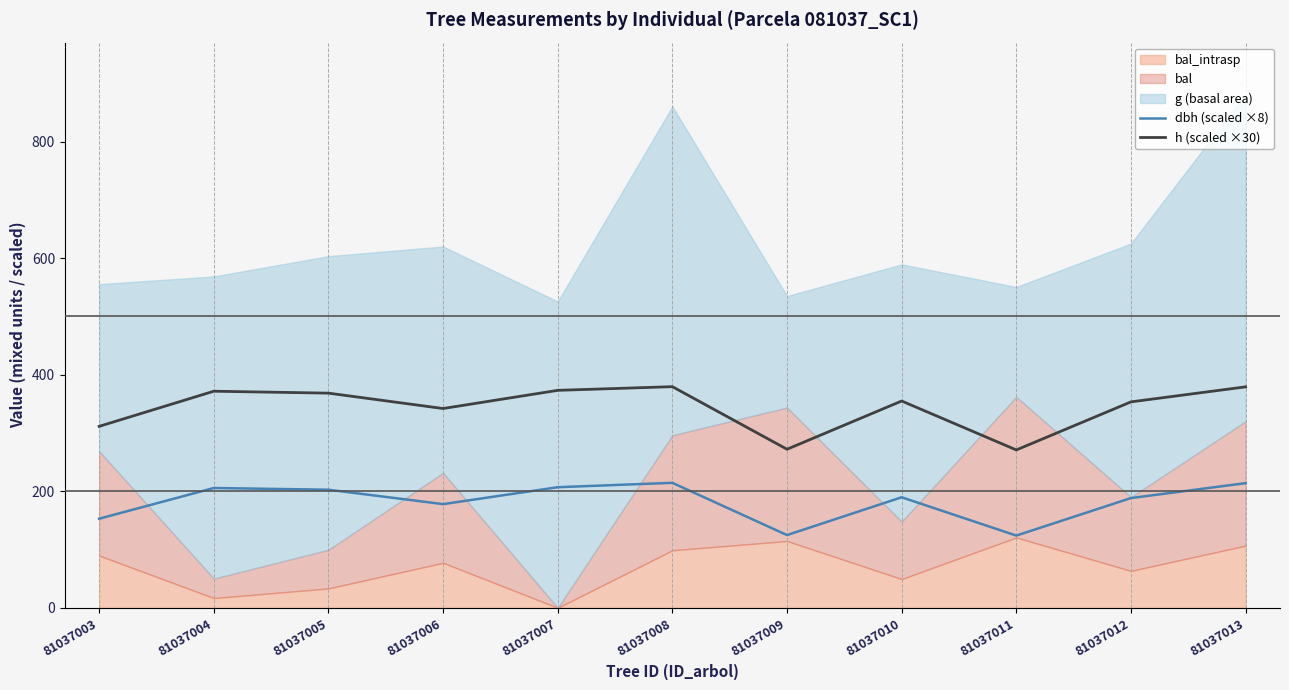

What is the maximum value for h (scaled ×30)?

379.5